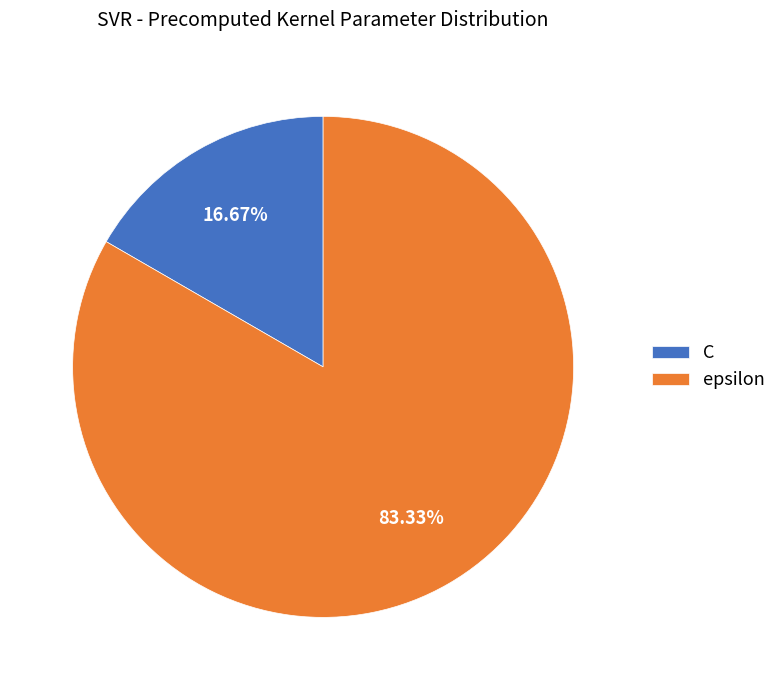

To the nearest percent, what percentage of the pie is C?

17%